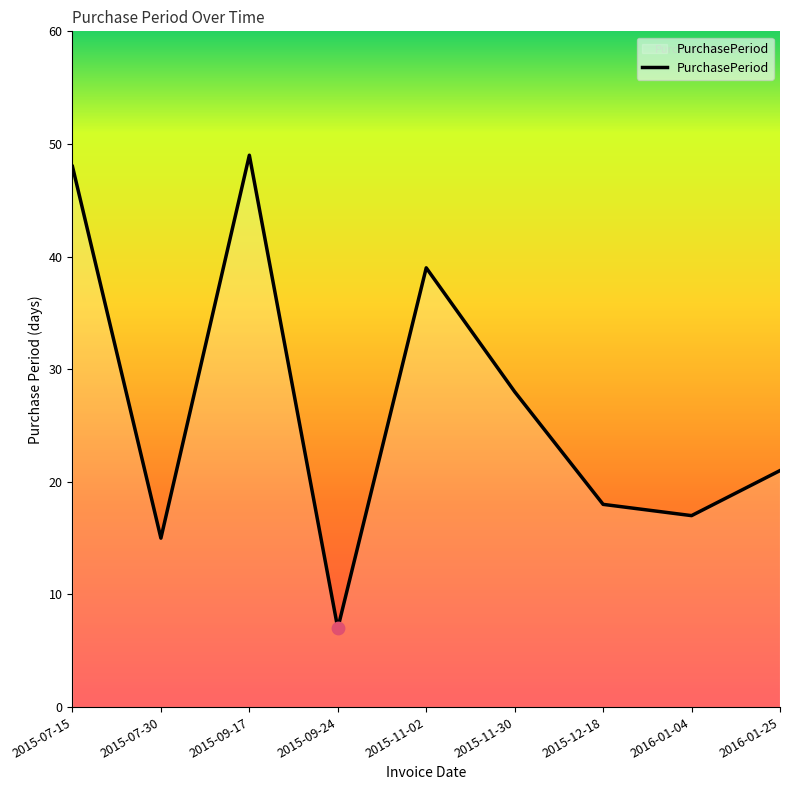

What is the change in value from 2015-07-30 to 2016-01-04?

+2